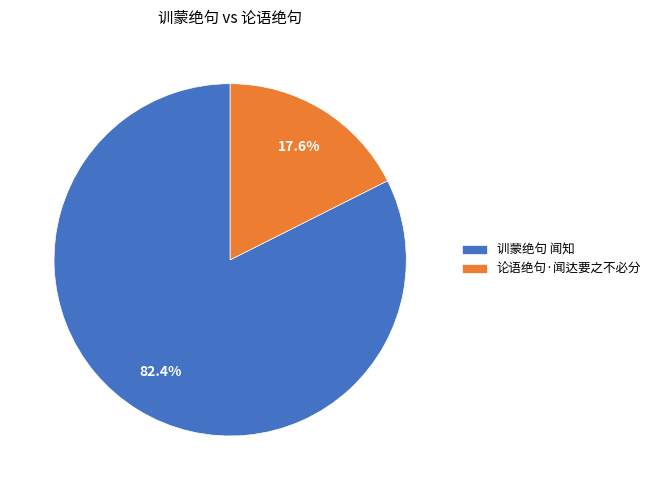

What is the ratio of the value at 训蒙绝句 闻知 to the value at 论语绝句·闻达要之不必分?

4.7